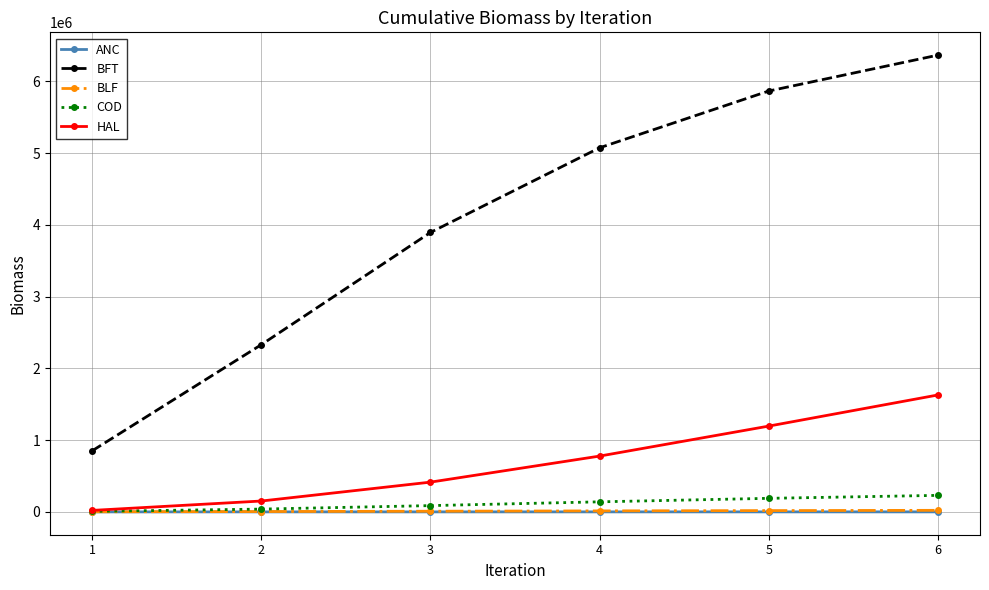

Between 3 and 6, which series saw the biggest shift?

BFT